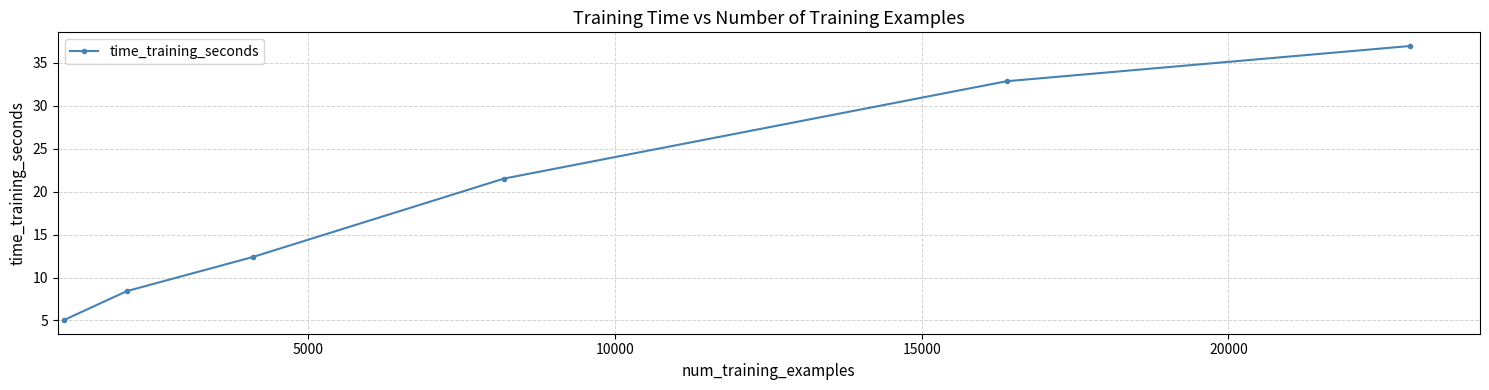

What is the maximum value shown in the chart?

37.0